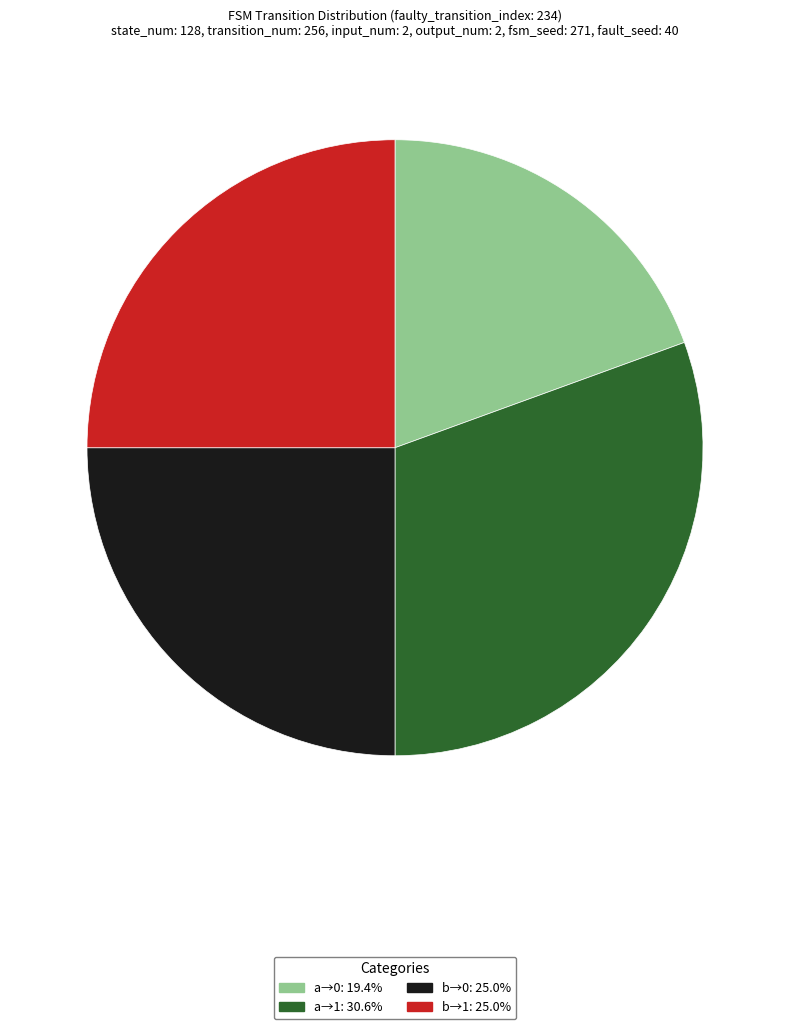

Is there a majority slice in this chart?

No